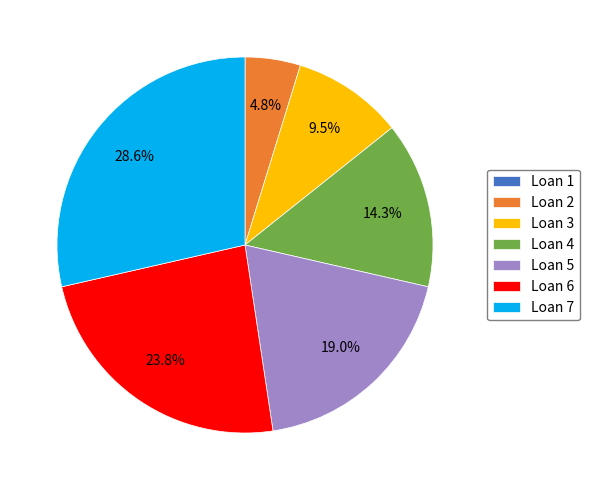

Between Loan 5 and Loan 3, which is larger?

Loan 5